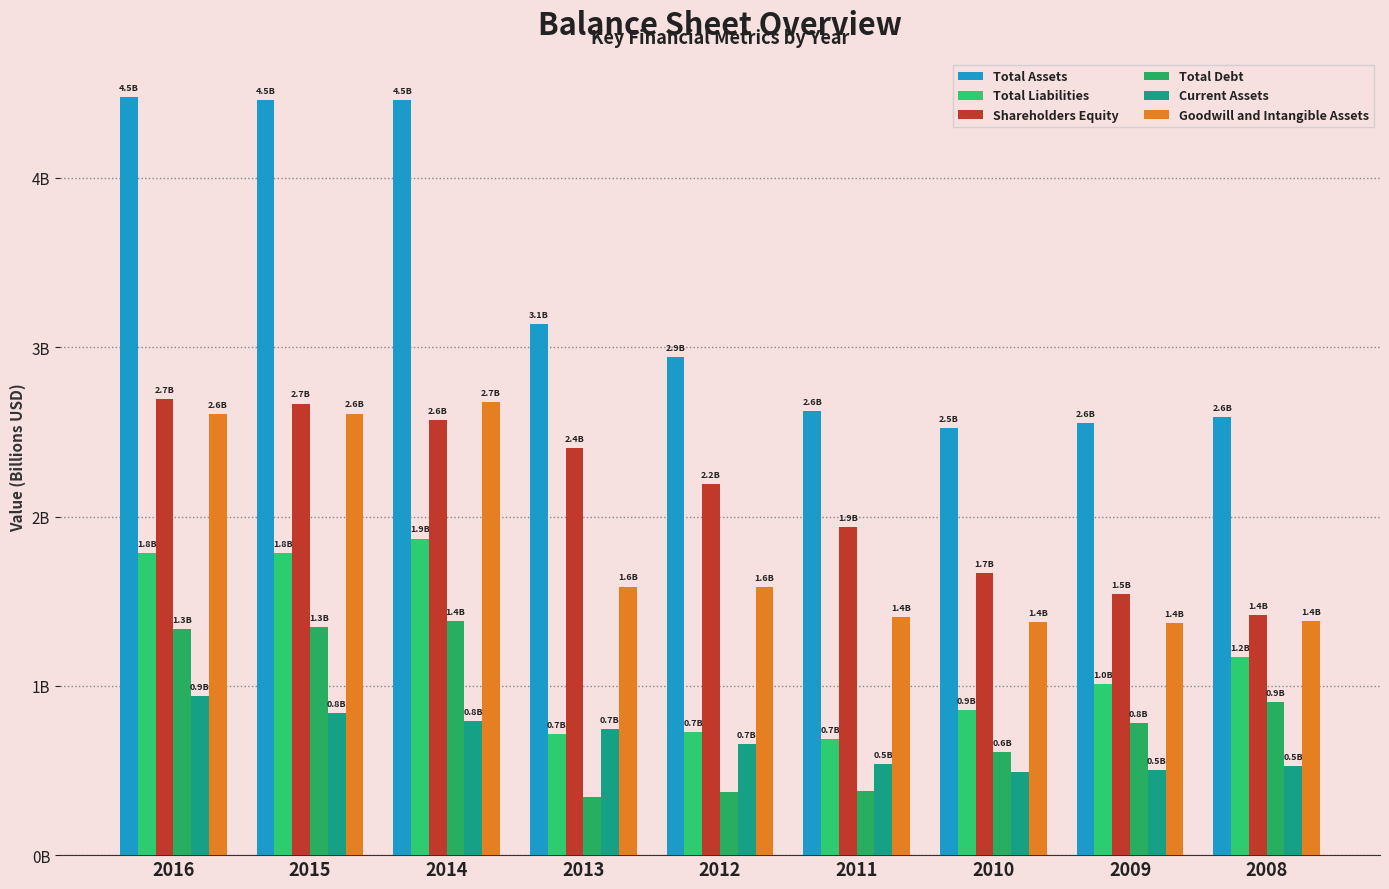

At which label is Shareholders Equity closest to 2?

2011